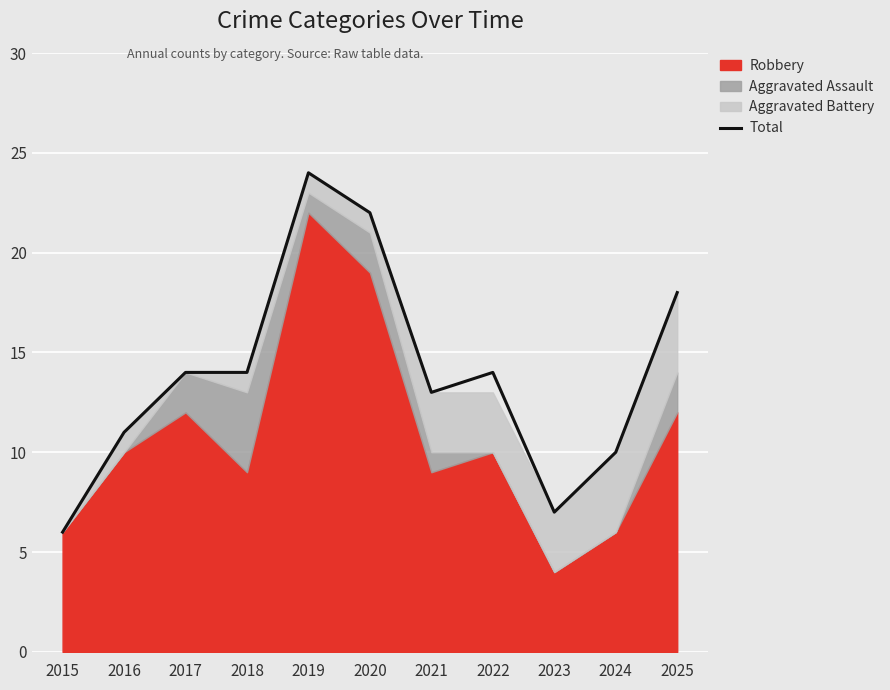

At which category does the chart reach its minimum across all series?

2015